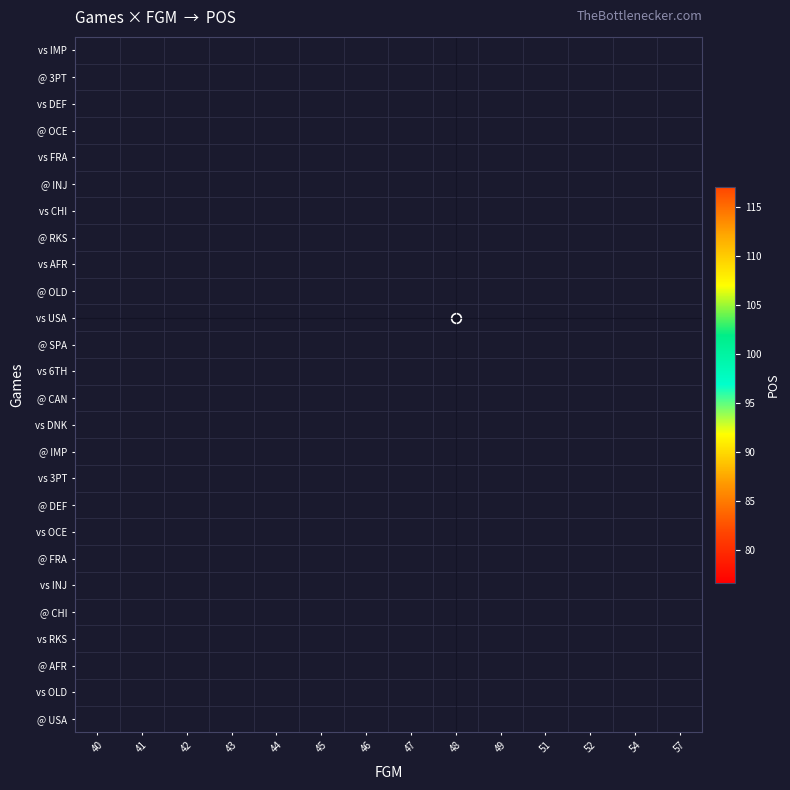

How many series are shown in this chart?

26